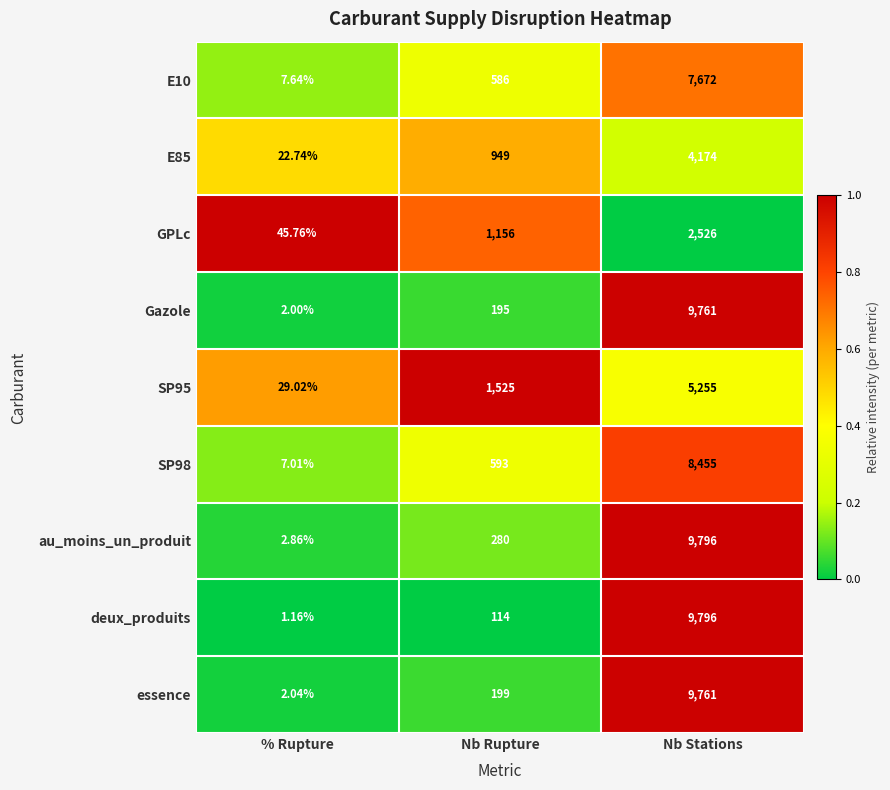

Which series has the largest total across all categories?

au_moins_un_produit